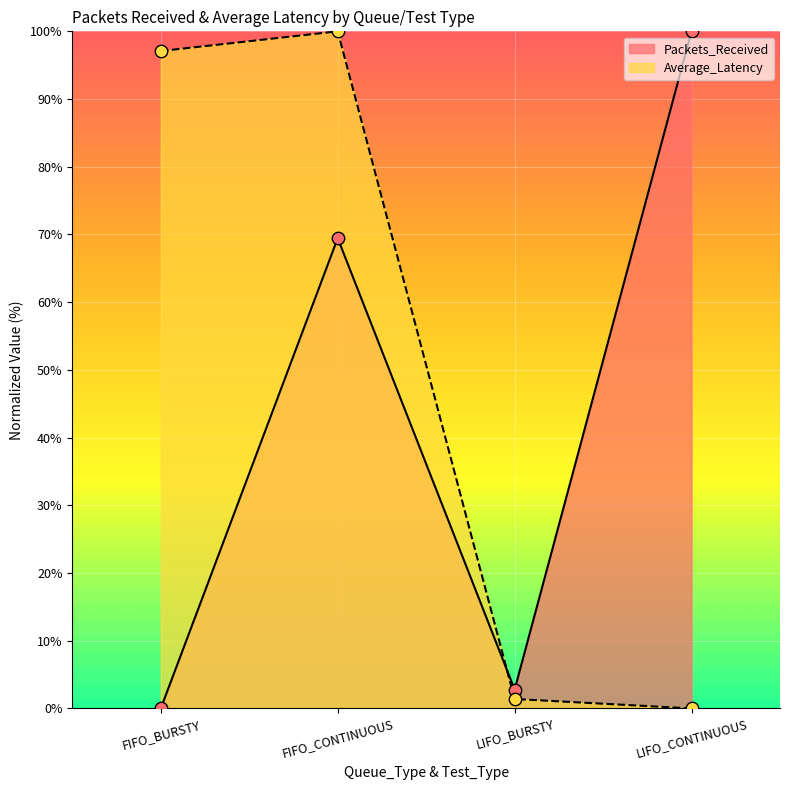

Which series reaches the minimum Y coordinate?

Packets_Received